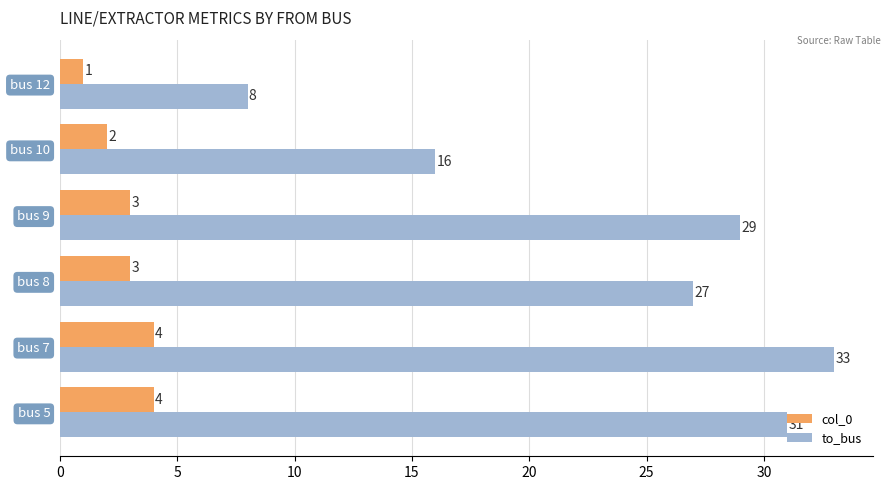

Rank the series by their average value, from highest to lowest.

to_bus, col_0